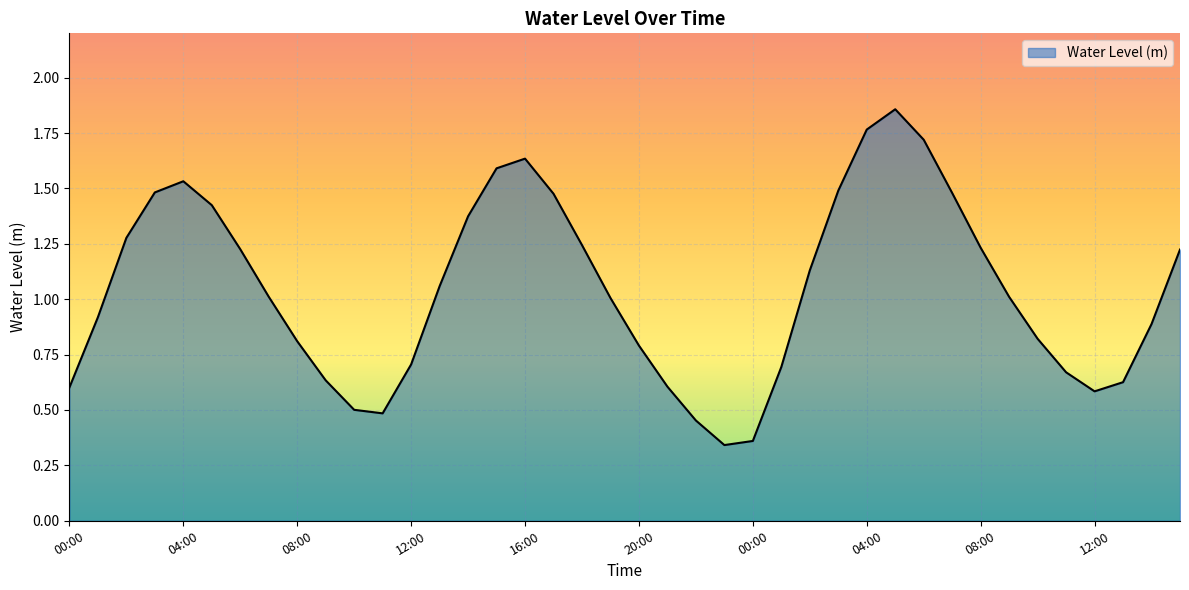

What is the difference between the maximum and minimum values?

1.5